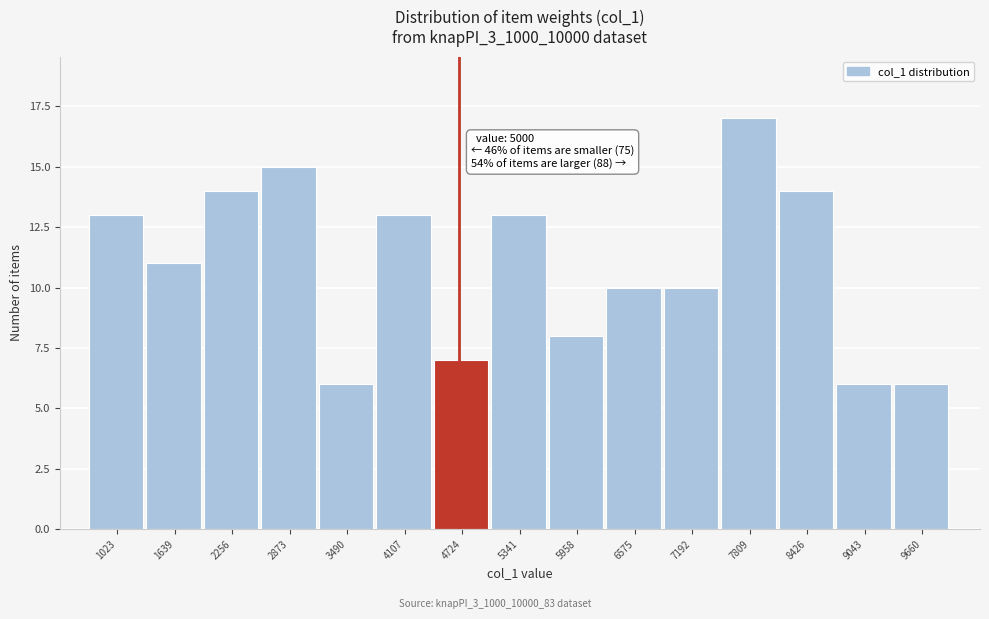

Reading left to right, what are all the values shown in this chart?

1023=13	1639=11	2256=14	2873=15	3490=6	4107=13	4724=7	5341=13	5958=8	6575=10	7192=10	7809=17	8426=14	9043=6	9660=6